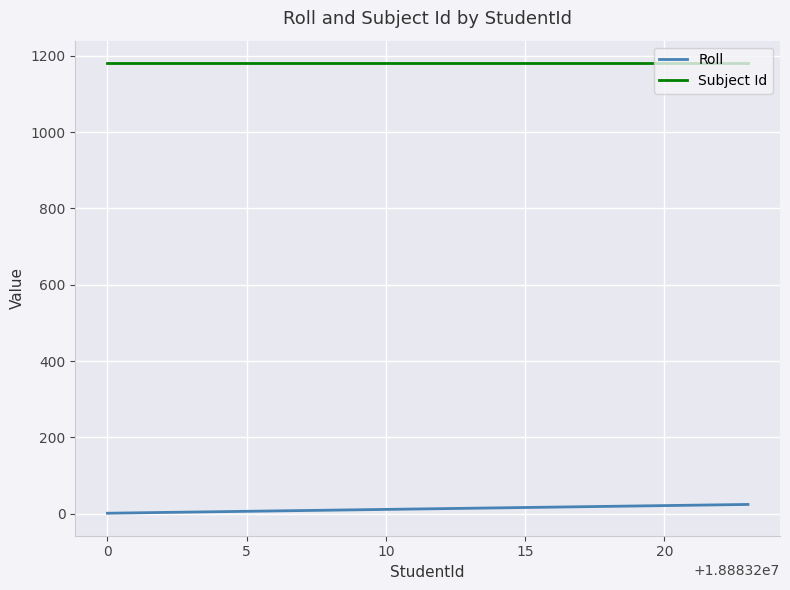

True or false: Roll and Subject Id intersect in this chart.

False